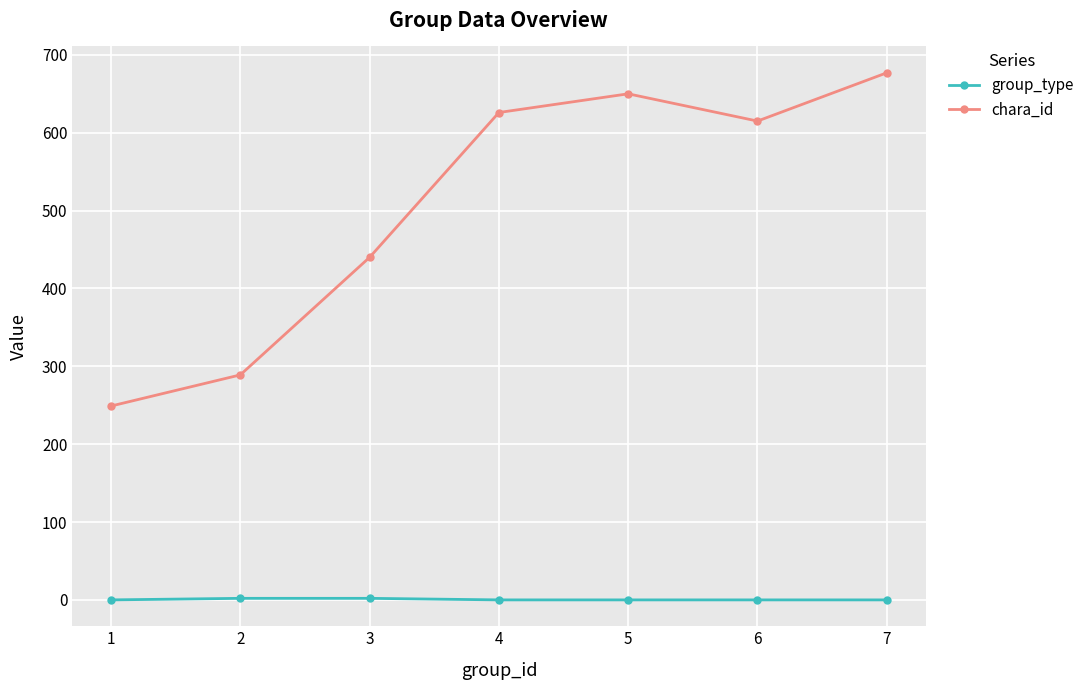

How many data points in chara_id are less than 615?

3